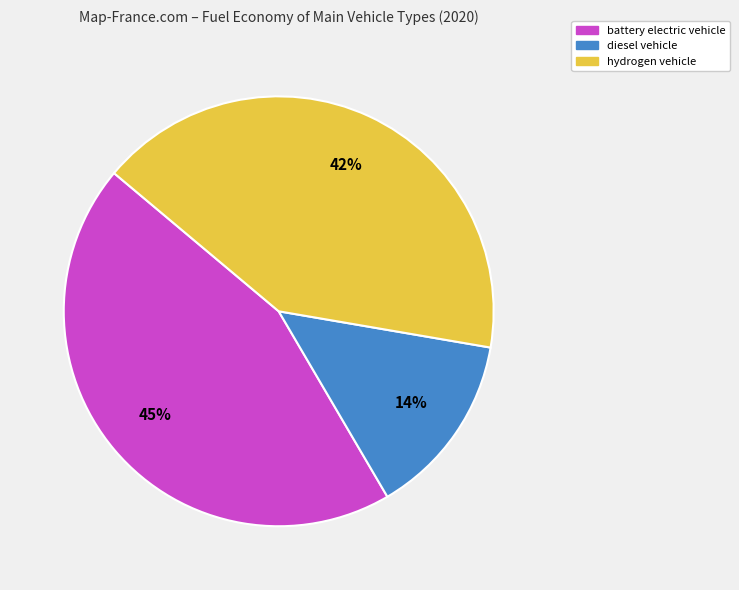

To the nearest percent, what is the difference between the largest and smallest slice percentages?

31%